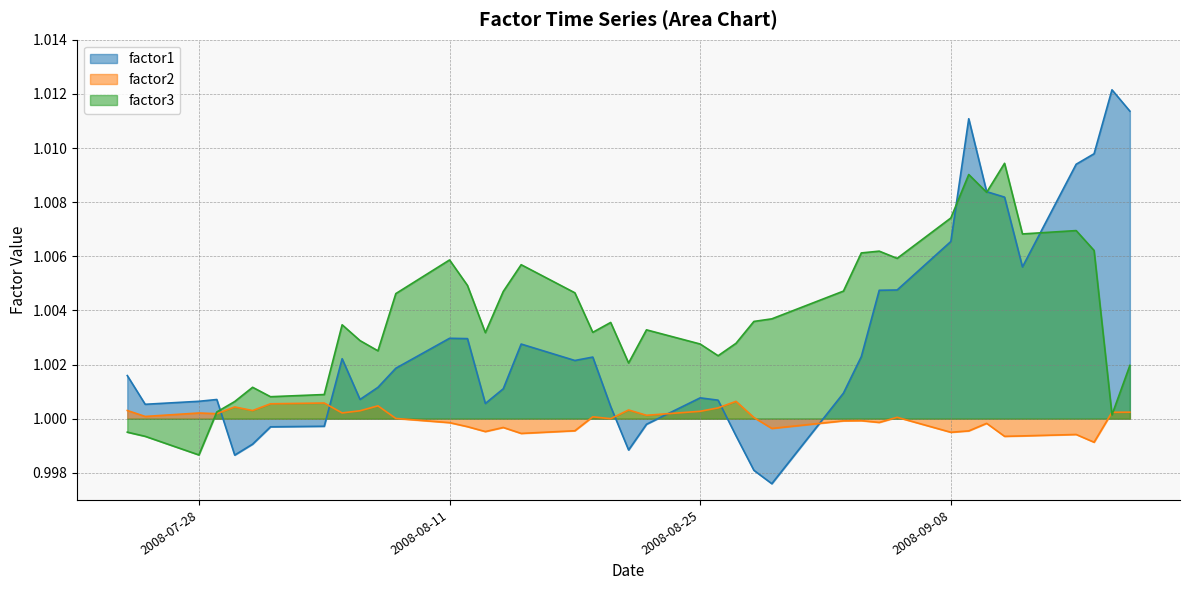

Read the factor3 value at 2008-09-15.

1.0